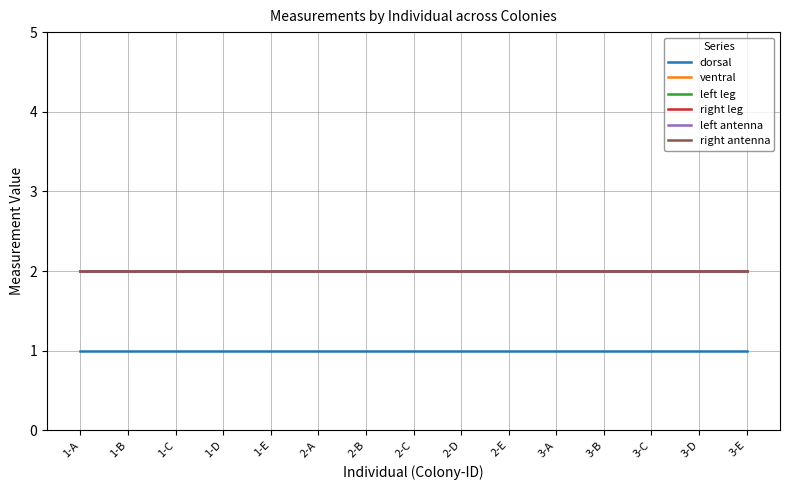

True or false: dorsal has a value of 0 at 1-C.

False